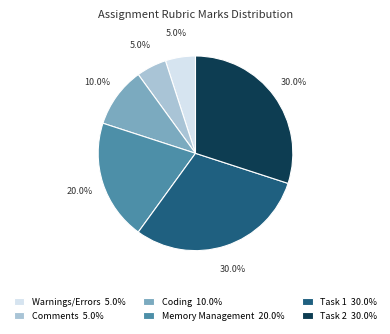

Is Coding the majority of the pie?

No